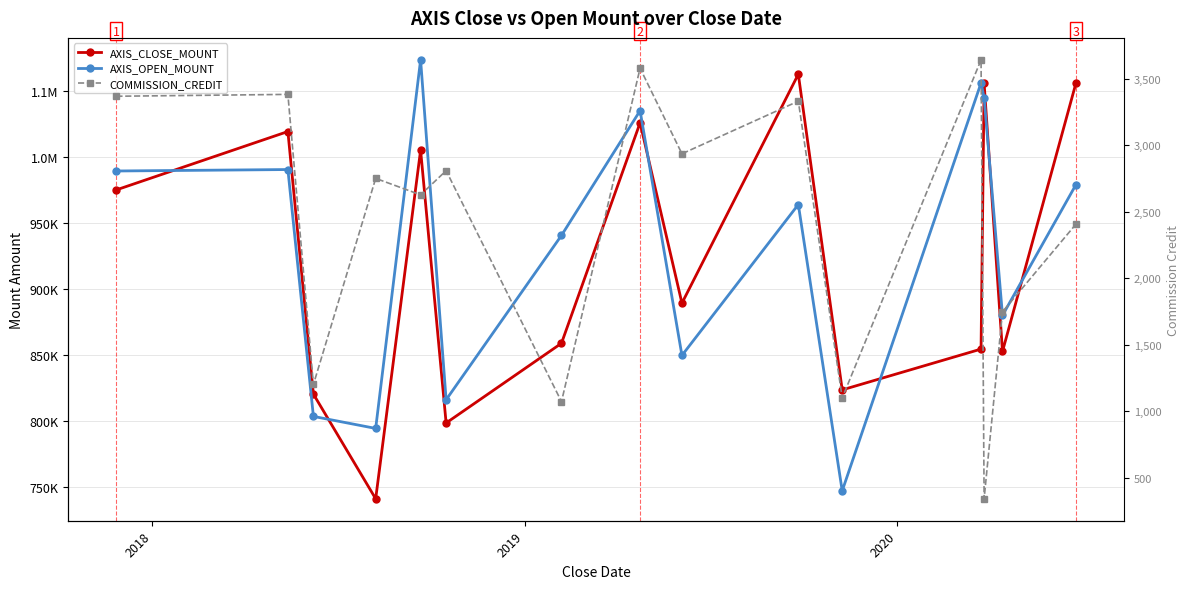

At which category does AXIS_OPEN_MOUNT reach its first local peak?

2018